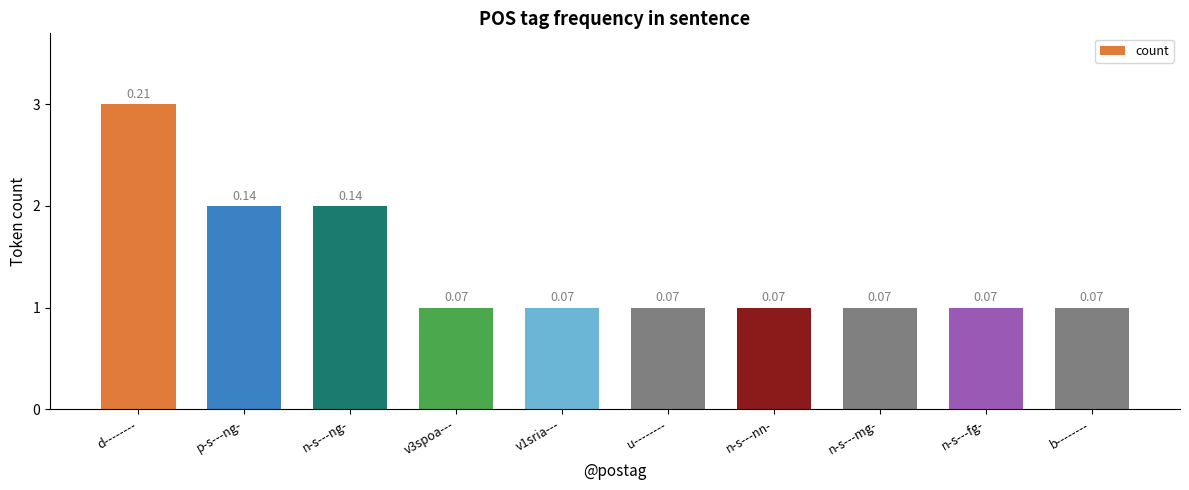

What is the ratio of the value at b-------- to the value at v1sria---?

1.0